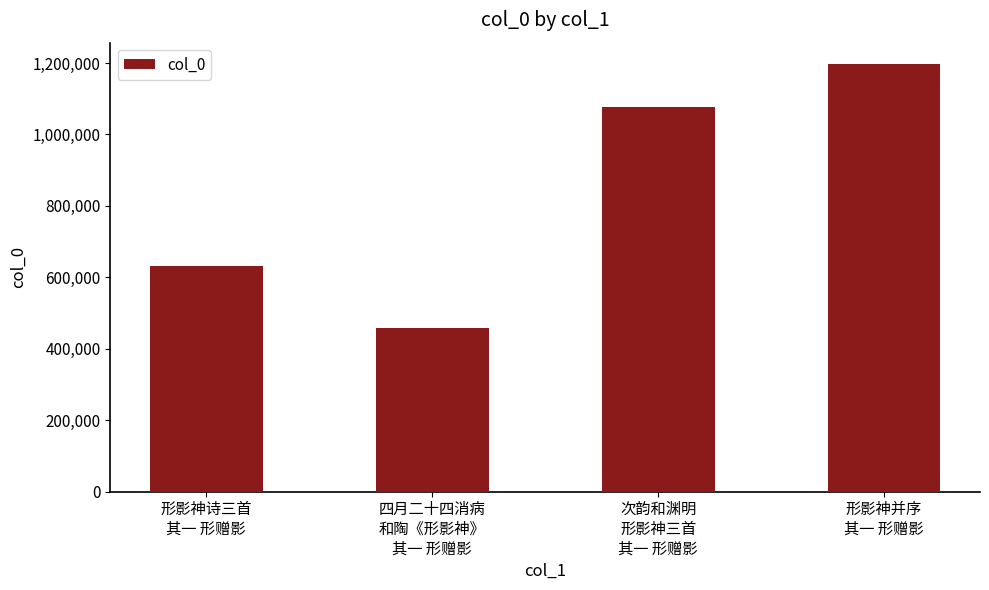

How many series are shown in this chart?

1